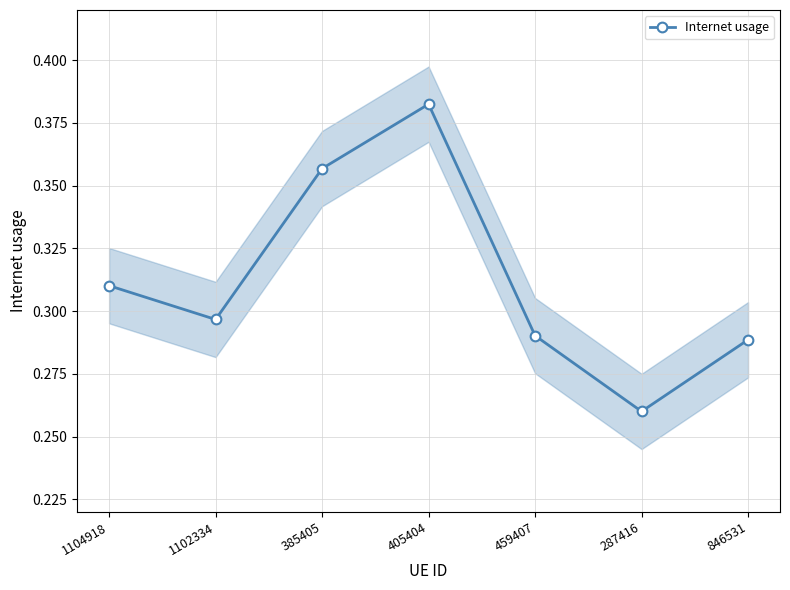

What is the label of the 7th point from the left?

846531